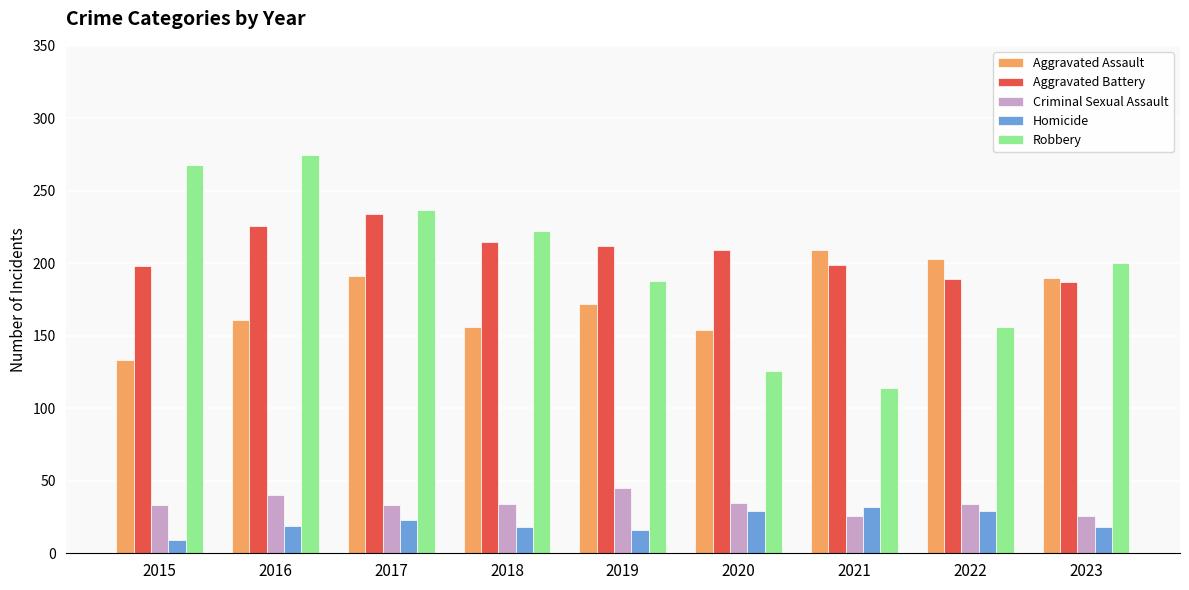

What is the maximum value for Aggravated Battery?

234